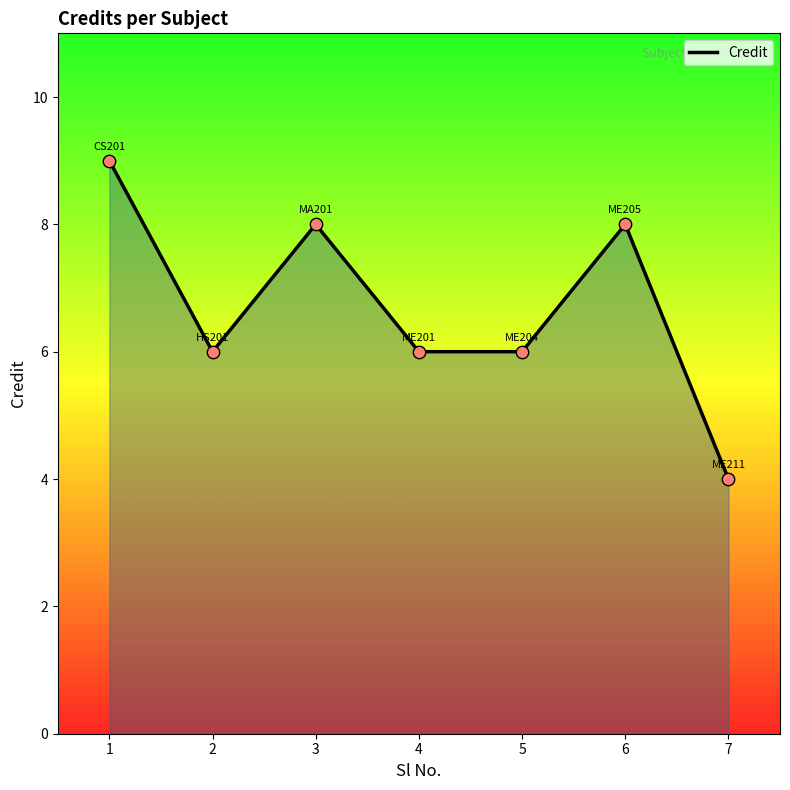

Which has a higher value, 5 or 3?

3